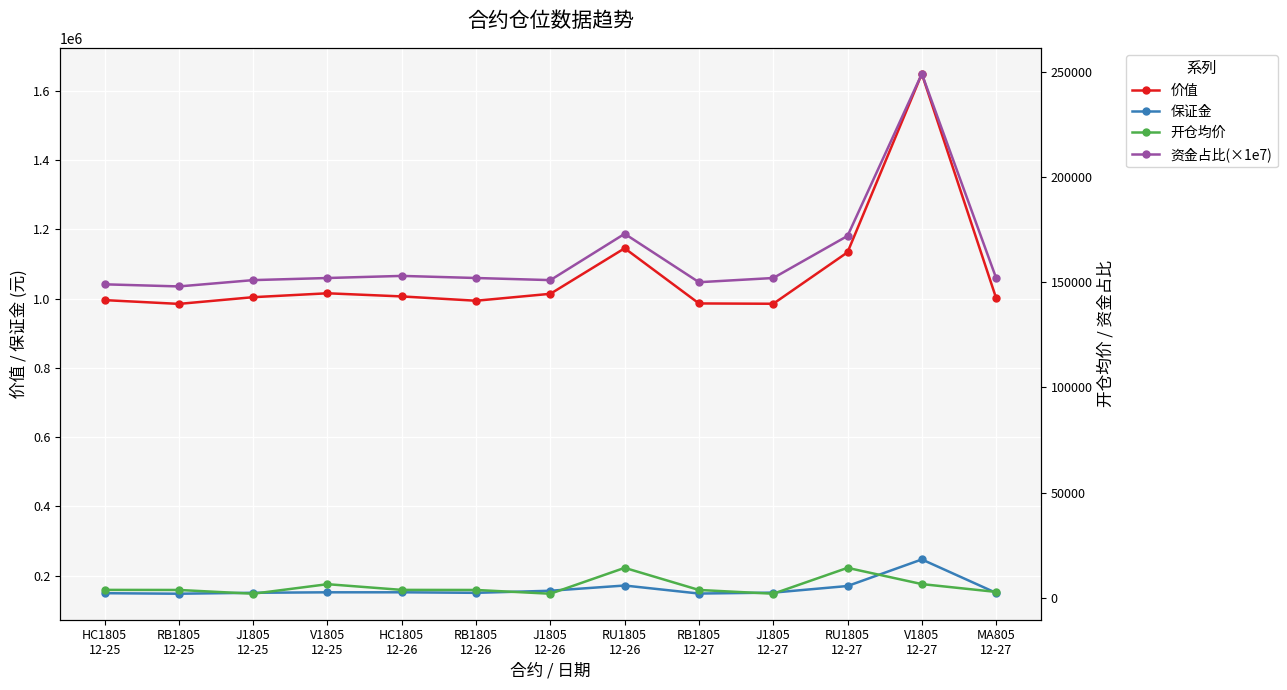

True or false: 开仓均价 and 保证金 intersect in this chart.

False